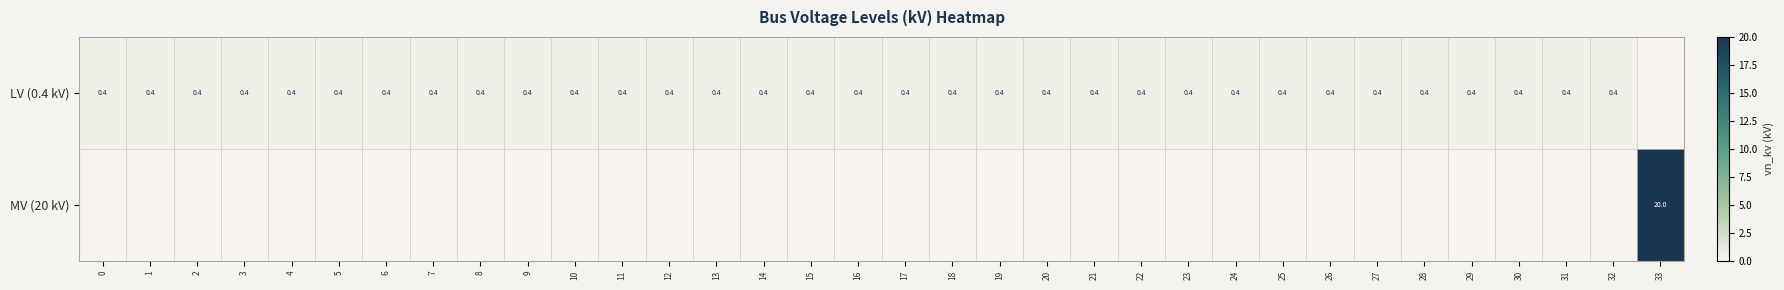

True or false: LV (0.4 kV) has a value of 0.4 at 1.

True